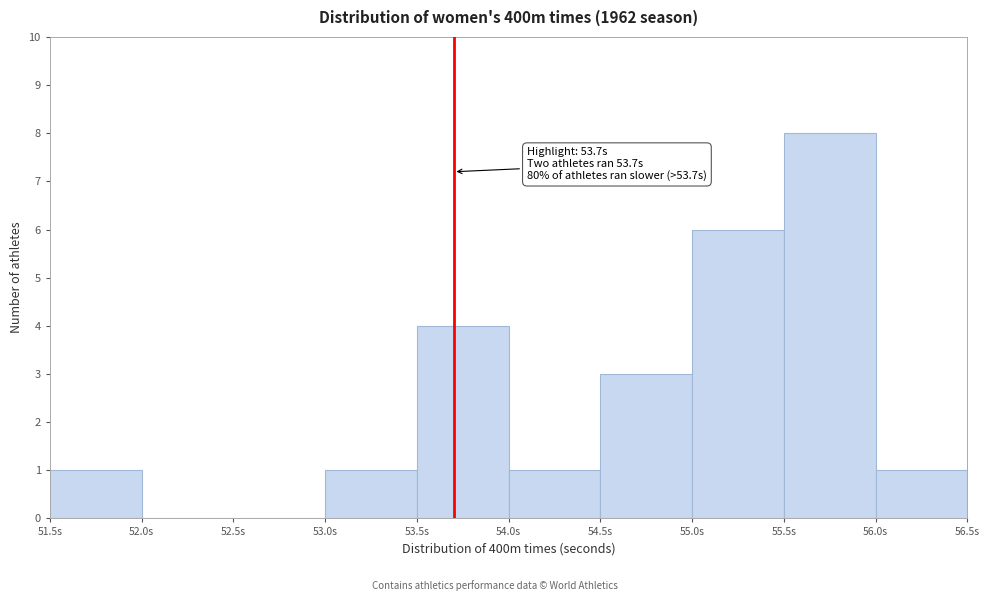

Which range on the x-axis has the tallest bar?

55.5 to 56.0